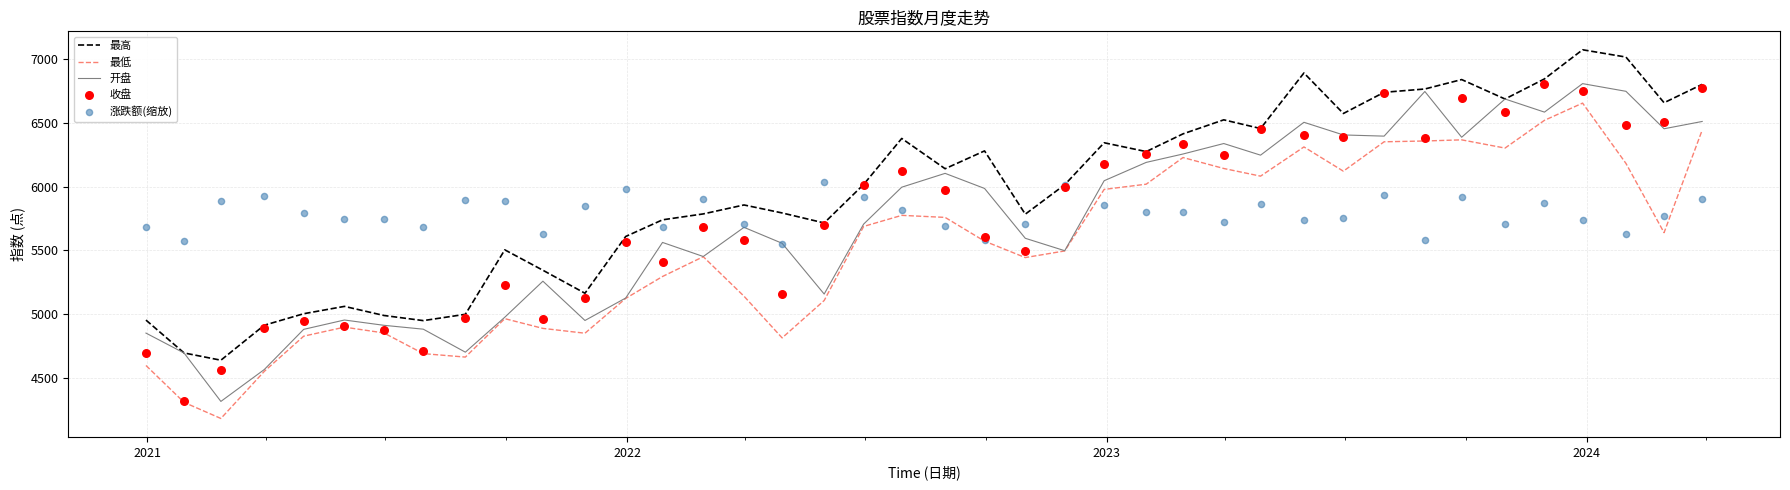

What are all the series names shown in the legend?

最高, 最低, 开盘, 收盘, 涨跌额(缩放)